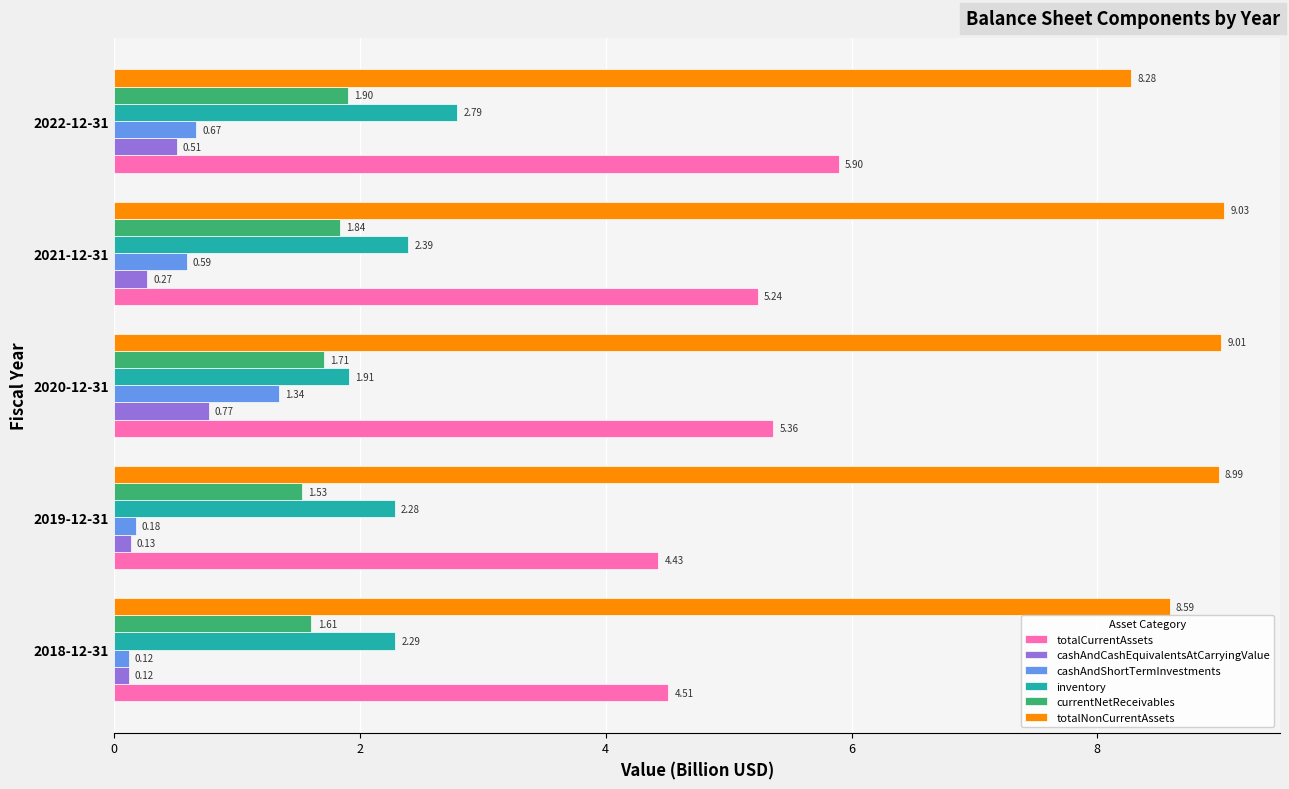

What is the spread (max minus min) of values at 2020-12-31?

8.2